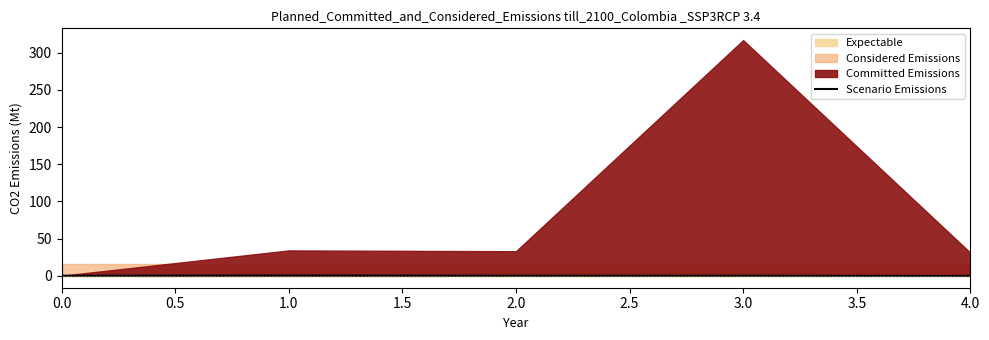

What is the difference between the maximum and minimum values?

0.5